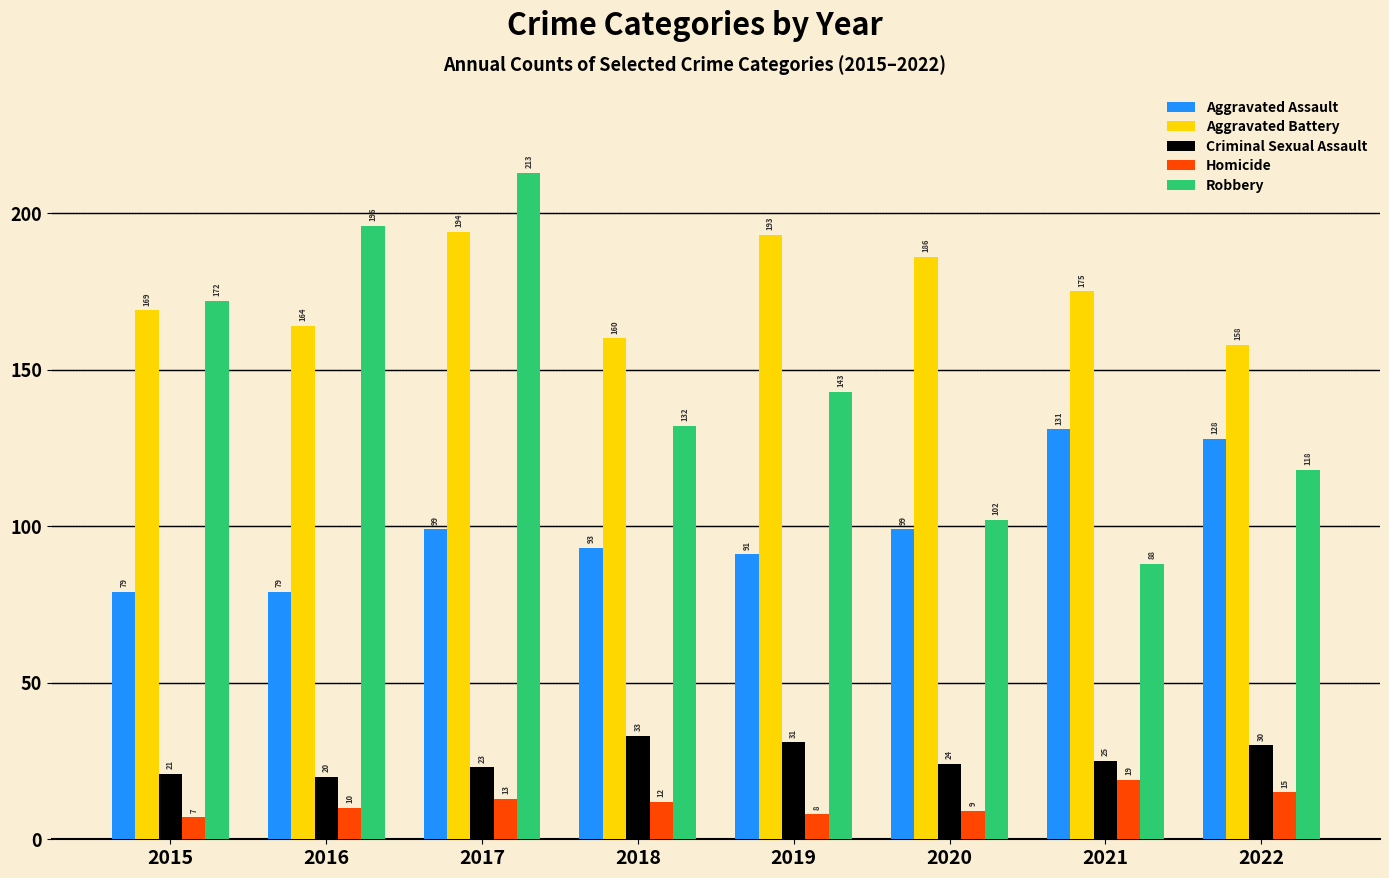

The value of Robbery at 2015 is 172. True or false?

True